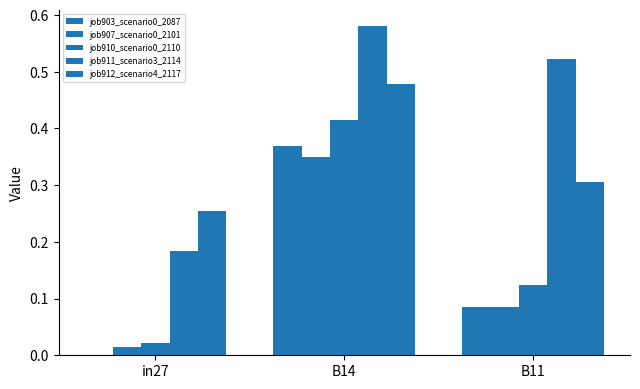

What is the difference between the maximum and second lowest values in the job907_scenario0_2101 series?

0.3